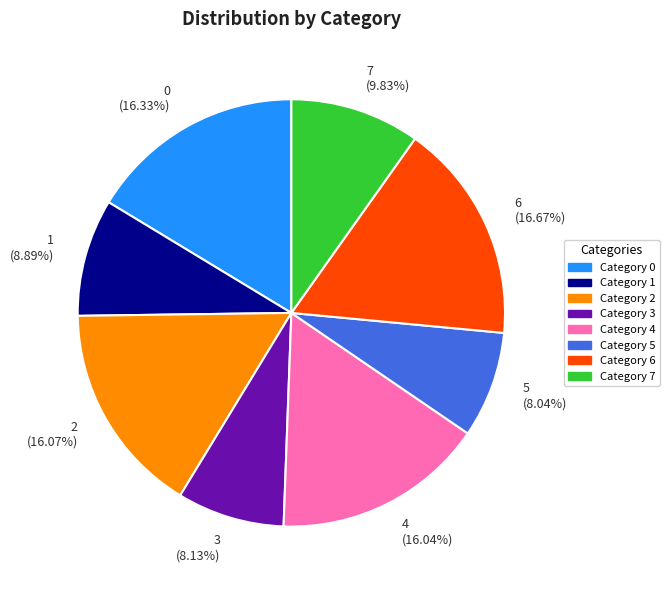

Does 0 account for over 50% of the chart?

No